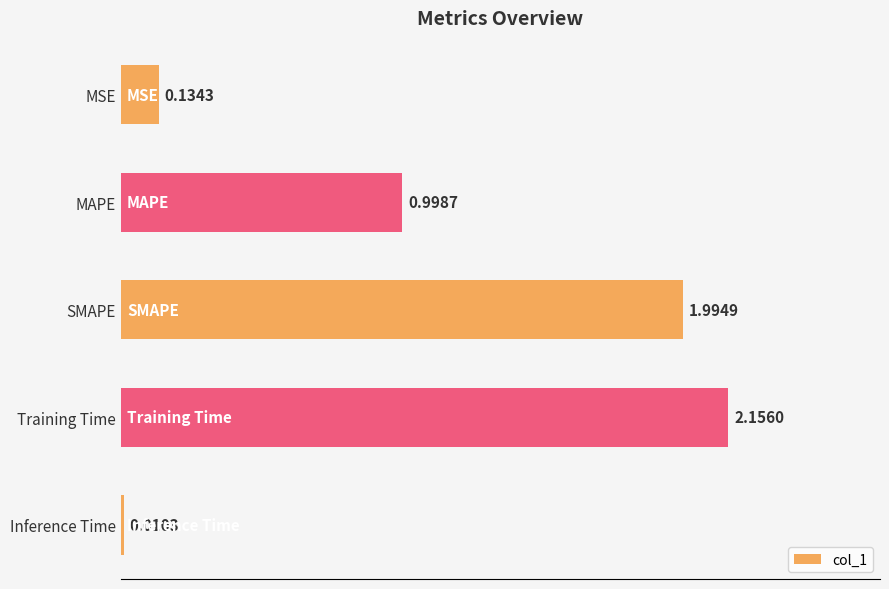

Rank the categories by value from highest to lowest.

Training Time, SMAPE, MAPE, MSE, Inference Time